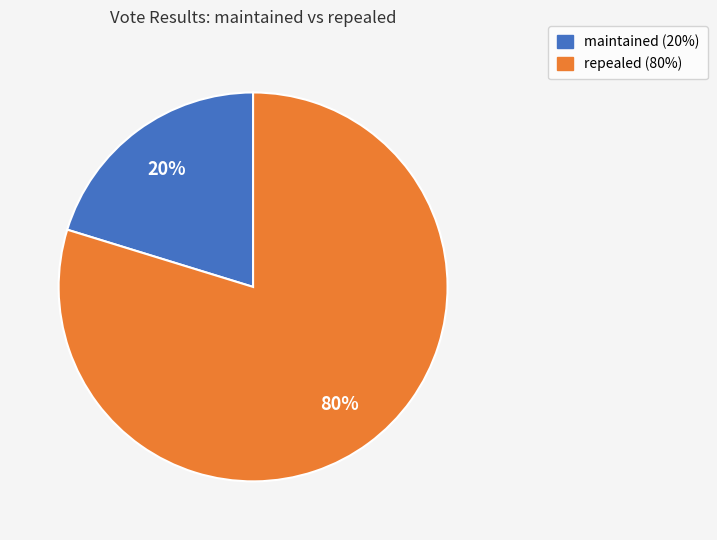

Rank the categories by value from lowest to highest.

maintained, repealed